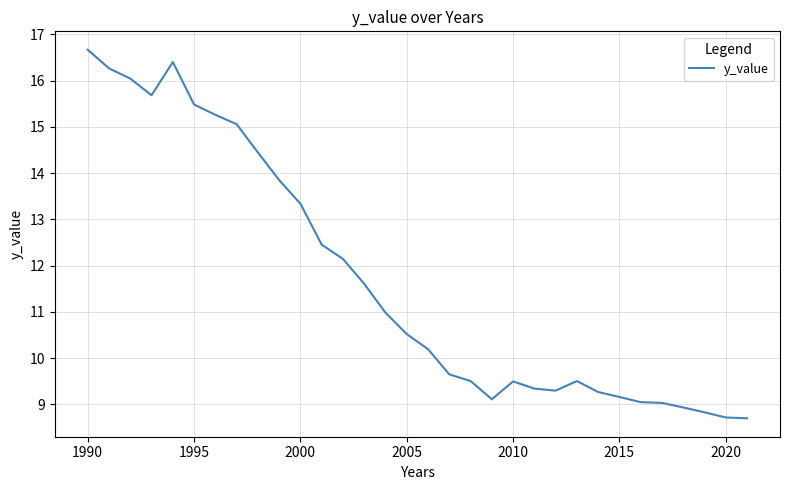

What is the minimum value shown in the chart?

8.7